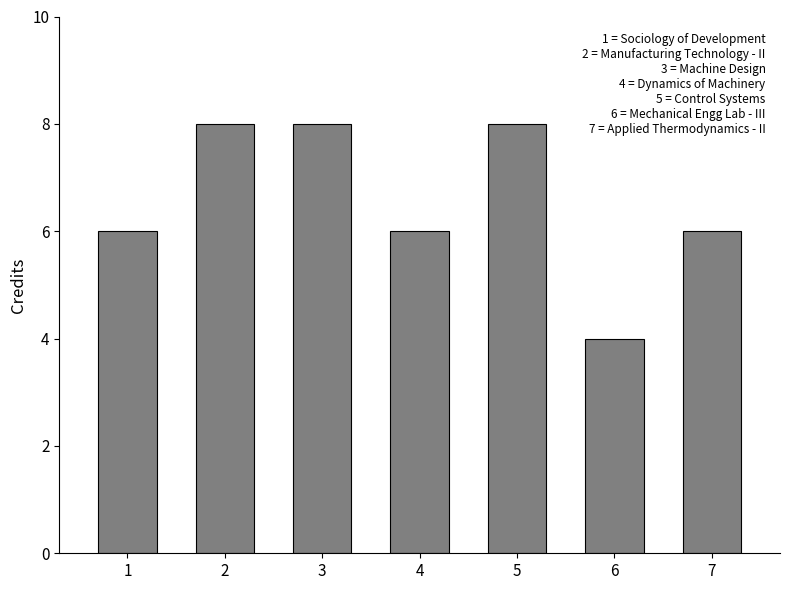

Which label corresponds to the smallest value in the chart?

6